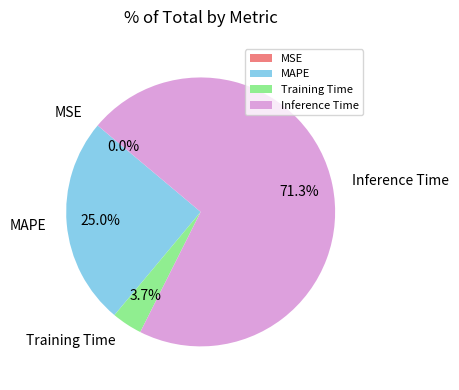

What portion of the pie excludes Training Time?

96.3%